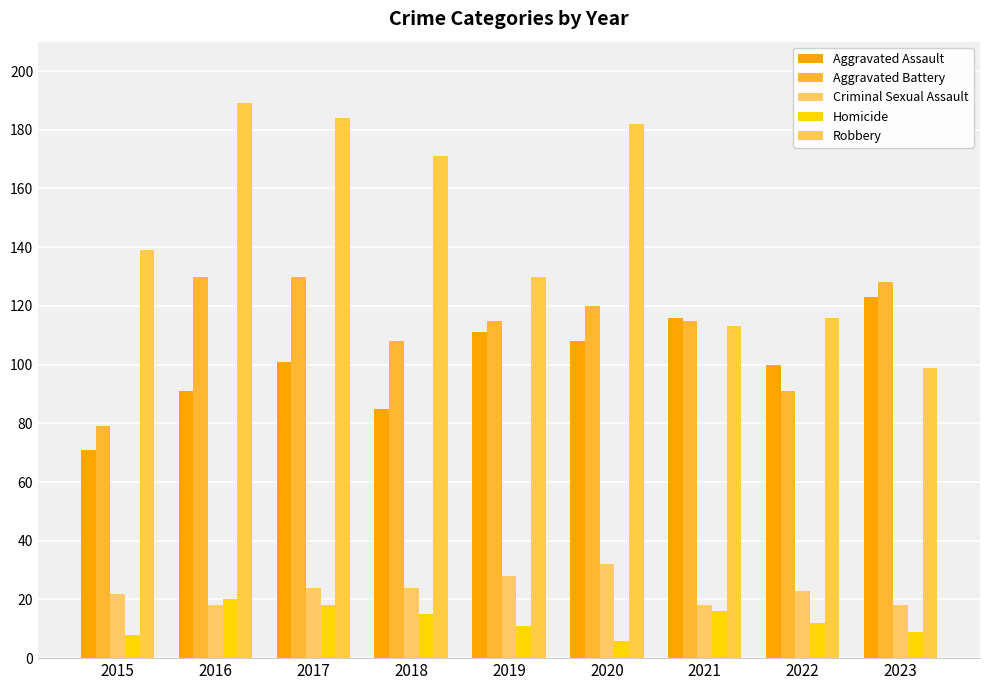

Between 2015 and 2018, which series saw the biggest shift?

Robbery